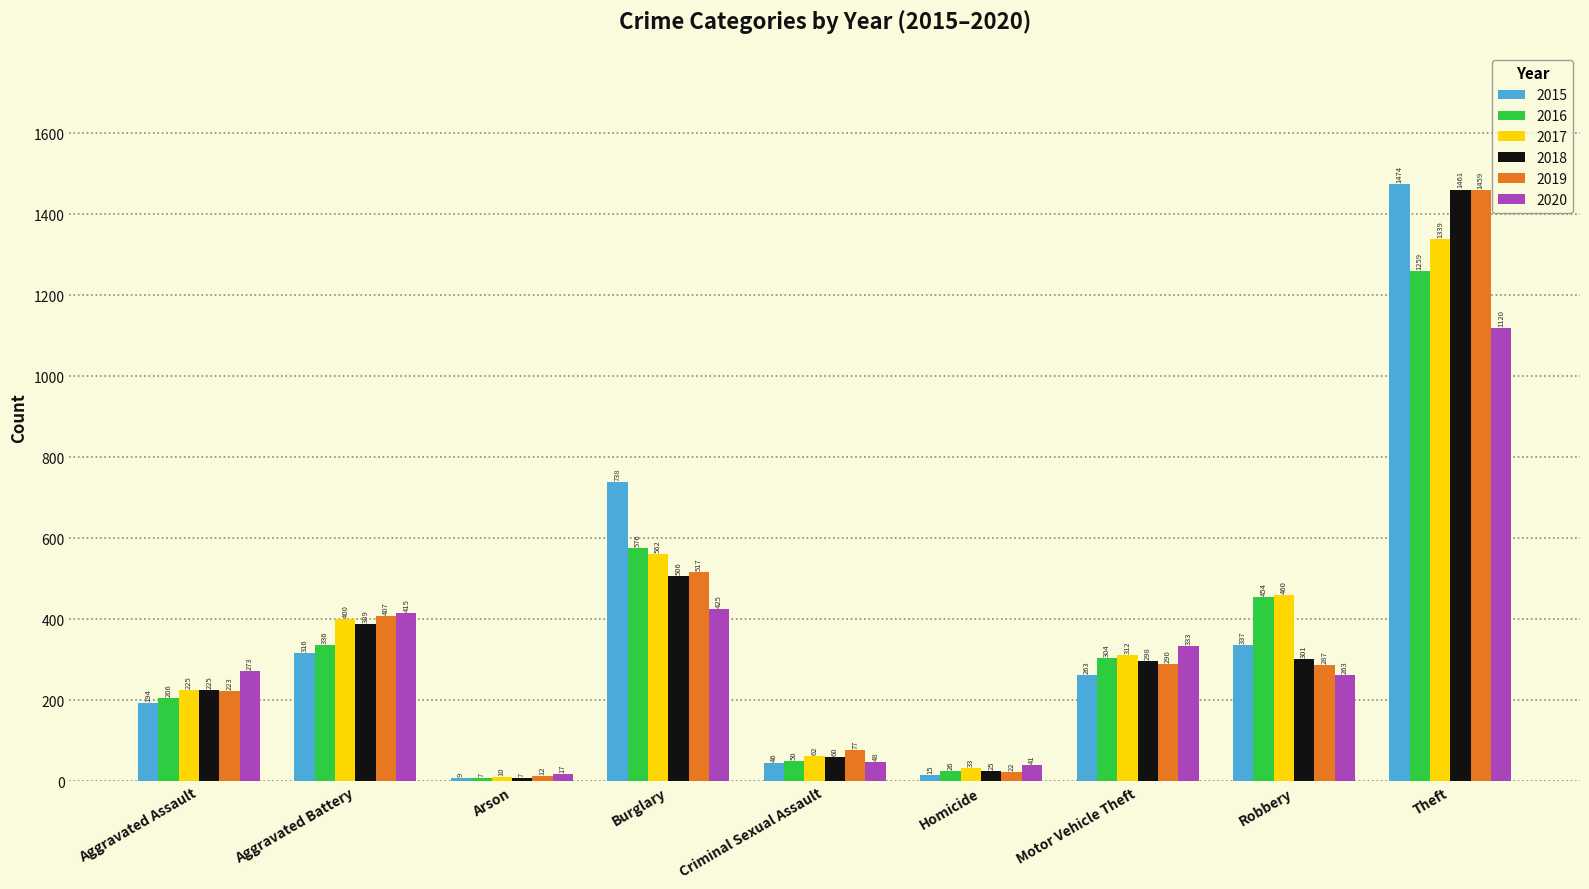

What is the difference between the maximum and minimum values in the 2019 series?

1447